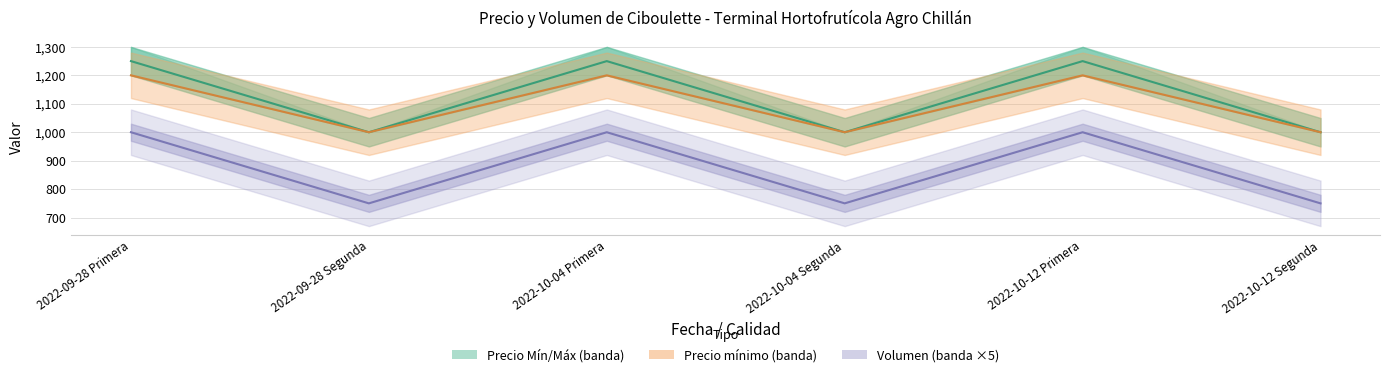

What is the difference between the highest and lowest values at 2022-09-28 Primera?

250